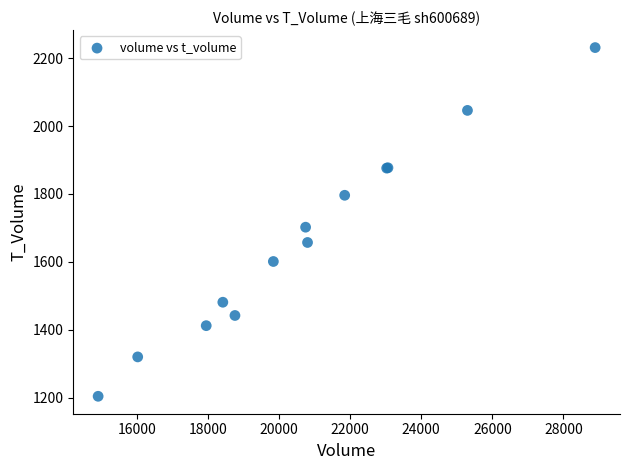

What Y value in the scatter plot is closest to 1717?

1702